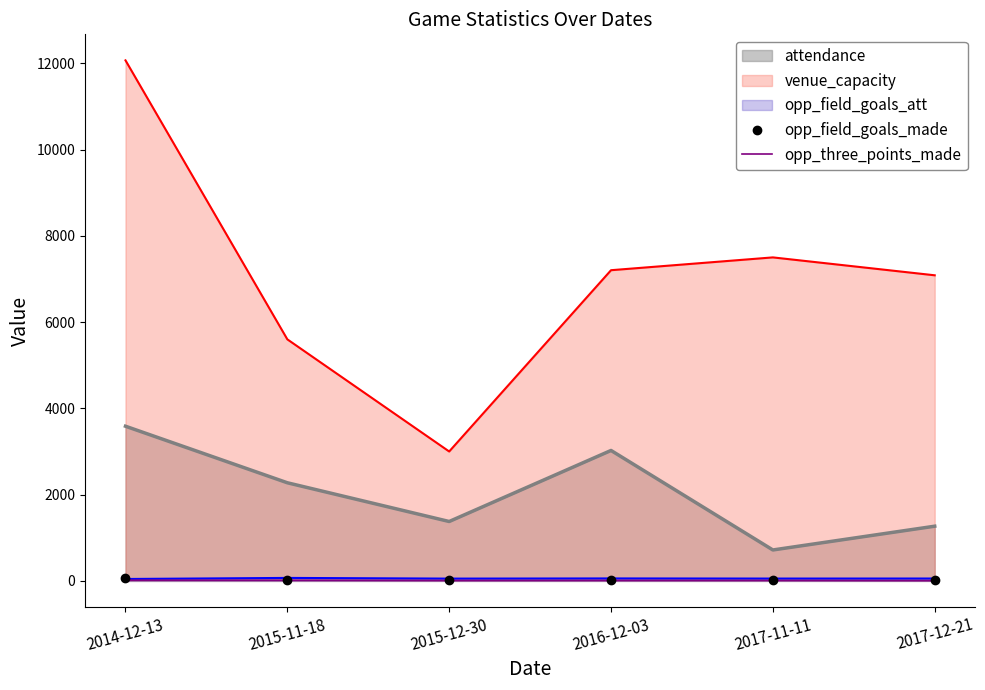

What is the label of the 4th point from the left?

2016-12-03